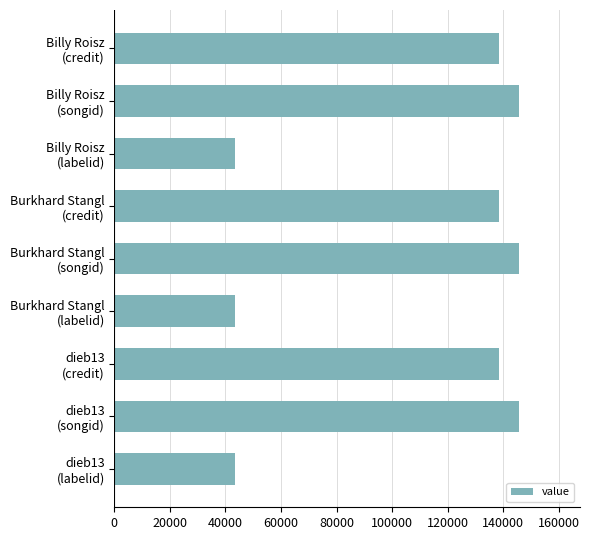

Reading bottom to top, extract all data points from this chart.

43444.0	145811.6	138452.4	43444.0	145811.6	138452.4	43444.0	145811.6	138452.4